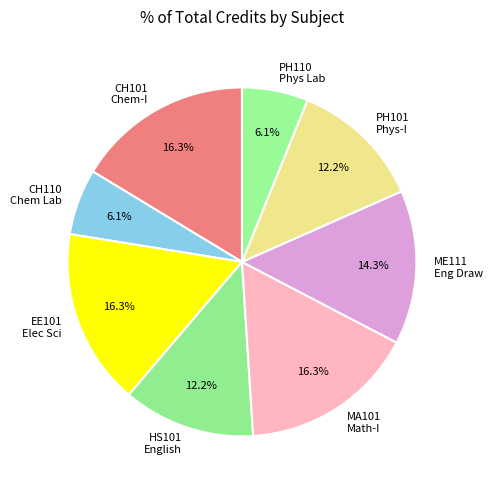

Is the sum of EE101 Elec Sci and CH101 Chem-I greater than half?

No